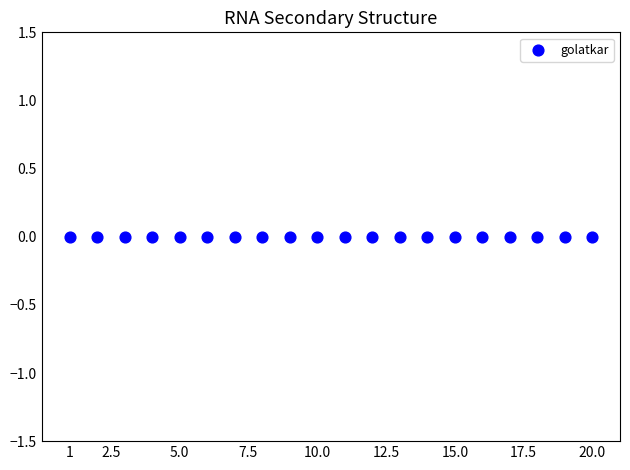

What is the range of X values (max minus min)?

19.0